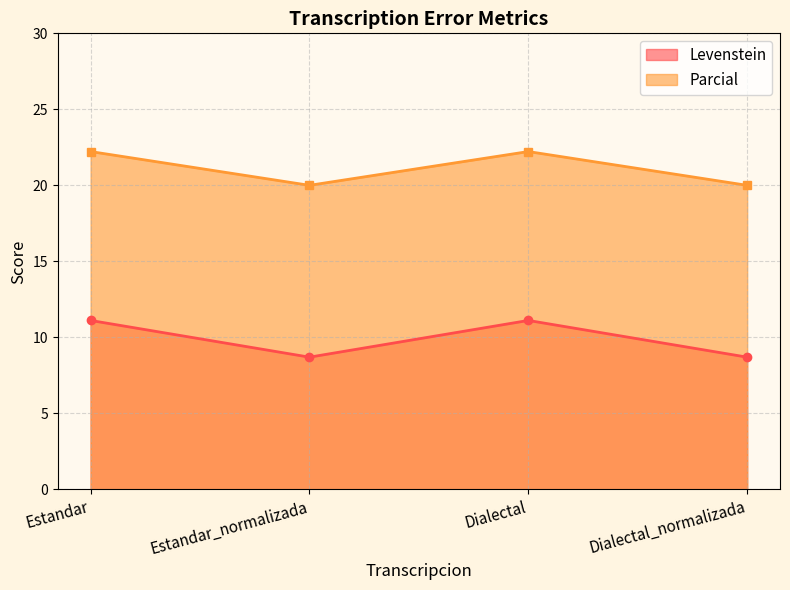

Is it true that Levenstein equals 35.0 at Estandar_normalizada?

False